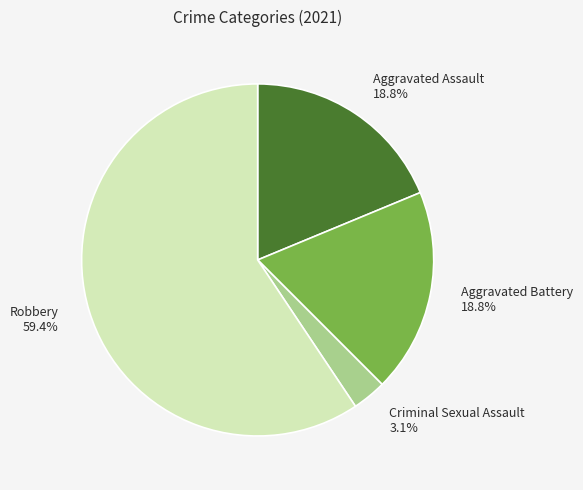

To the nearest percent, what is the difference between the largest and smallest slice percentages?

56%